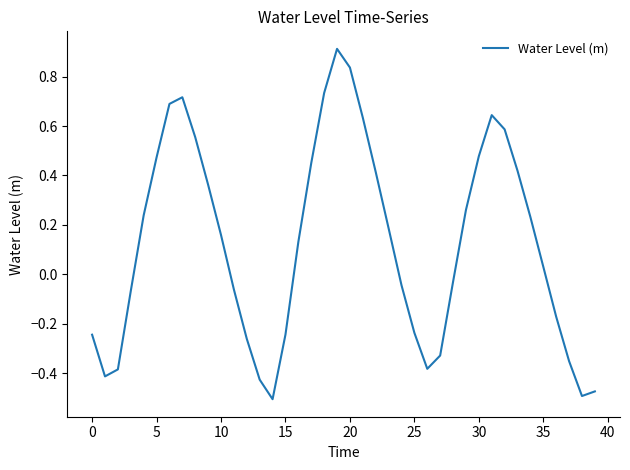

What is the maximum value shown in the chart?

0.9